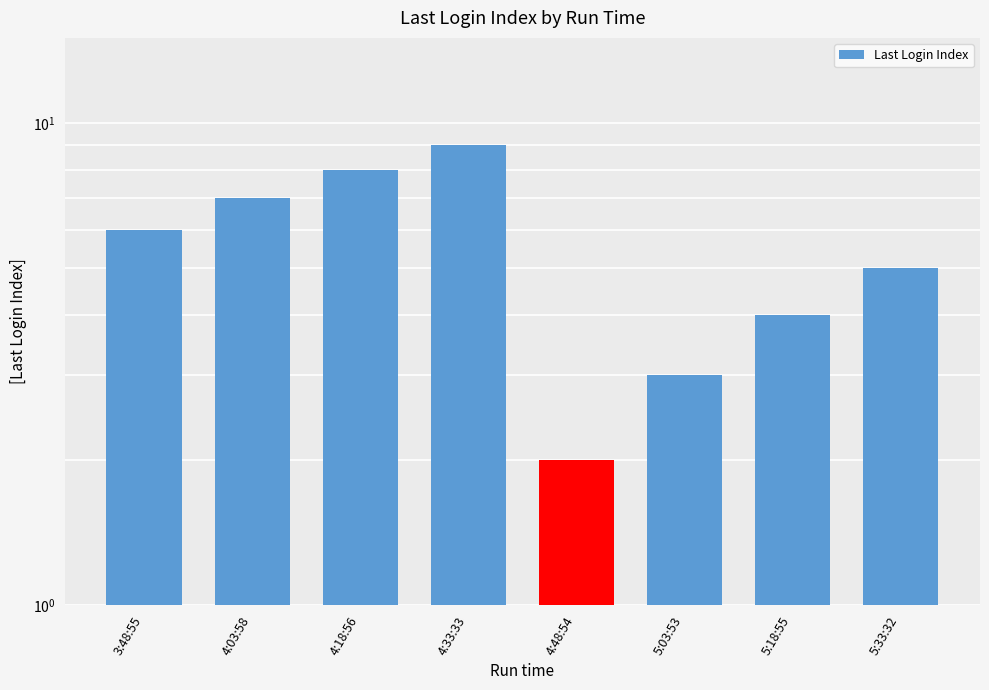

Count the number of categories in the chart.

8